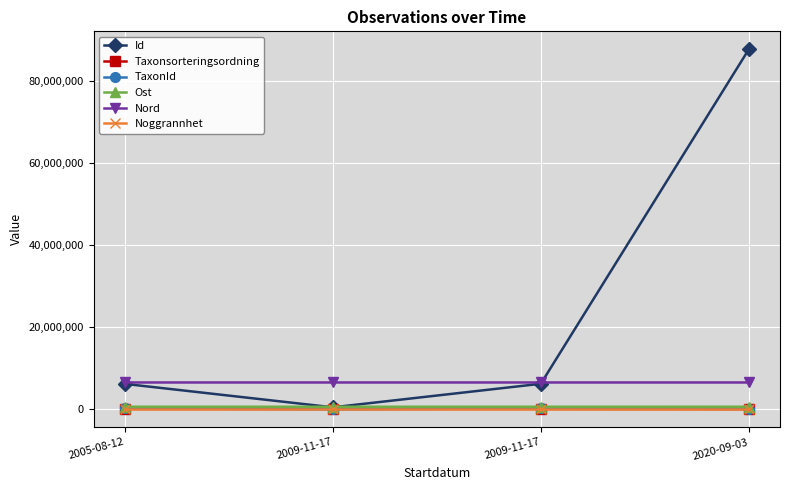

Between 2005-08-12 and 2009-11-17, which series saw the biggest shift?

Id